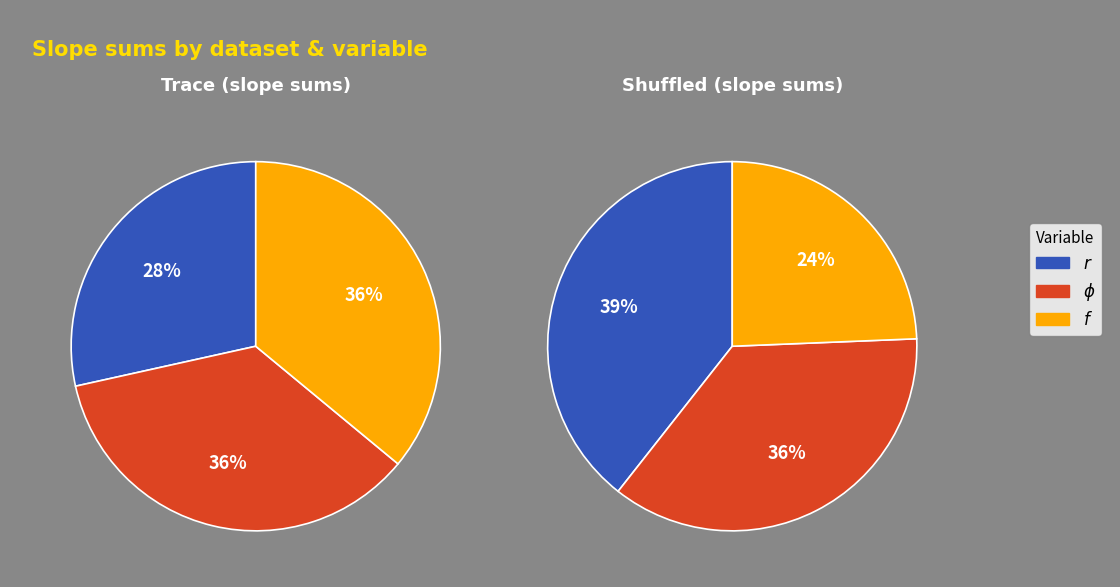

Is there a majority slice in this chart?

No